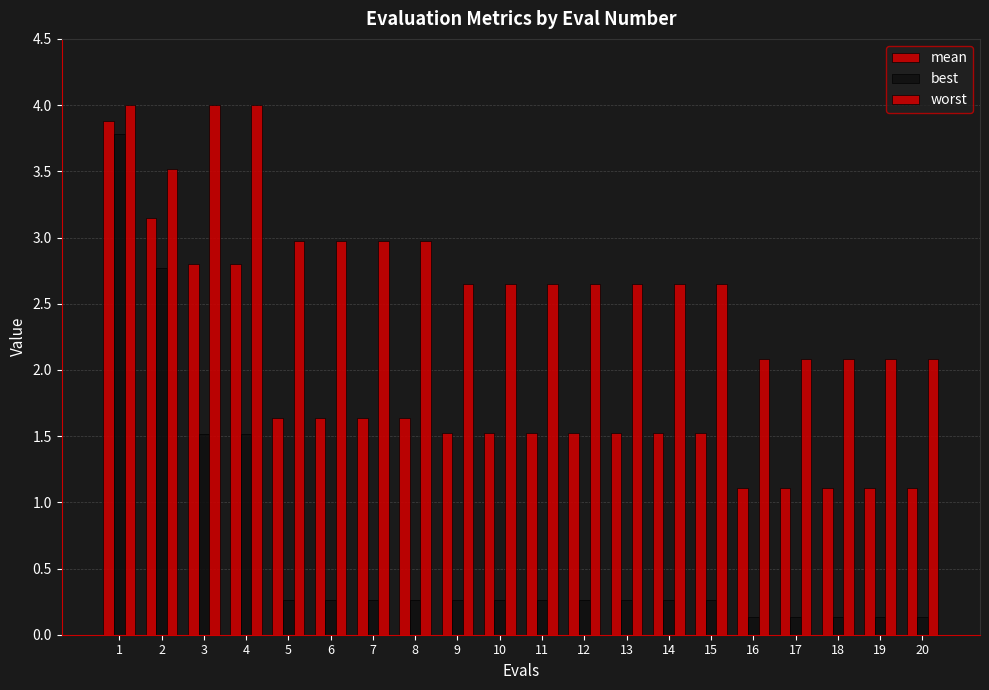

Which series has the widest spread of values?

best